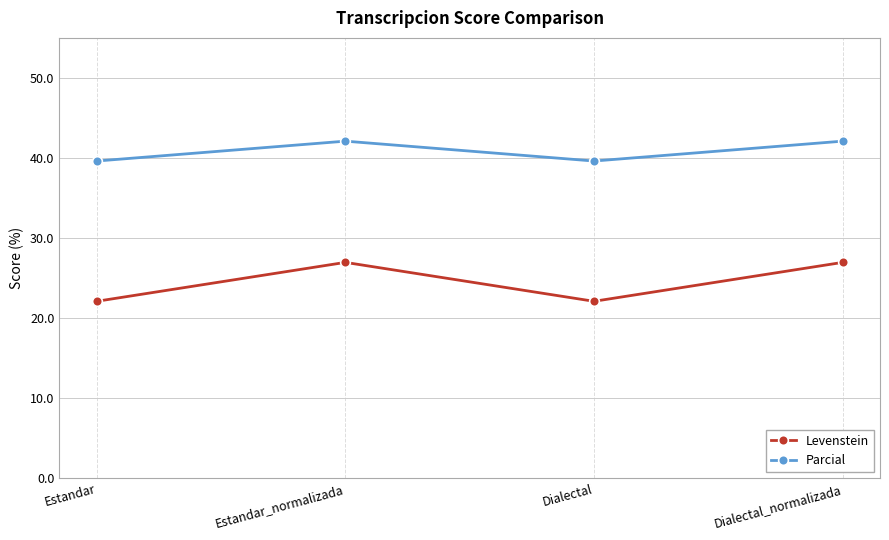

Is the value of Levenstein at Dialectal_normalizada greater than the value of Parcial at Estandar_normalizada?

No